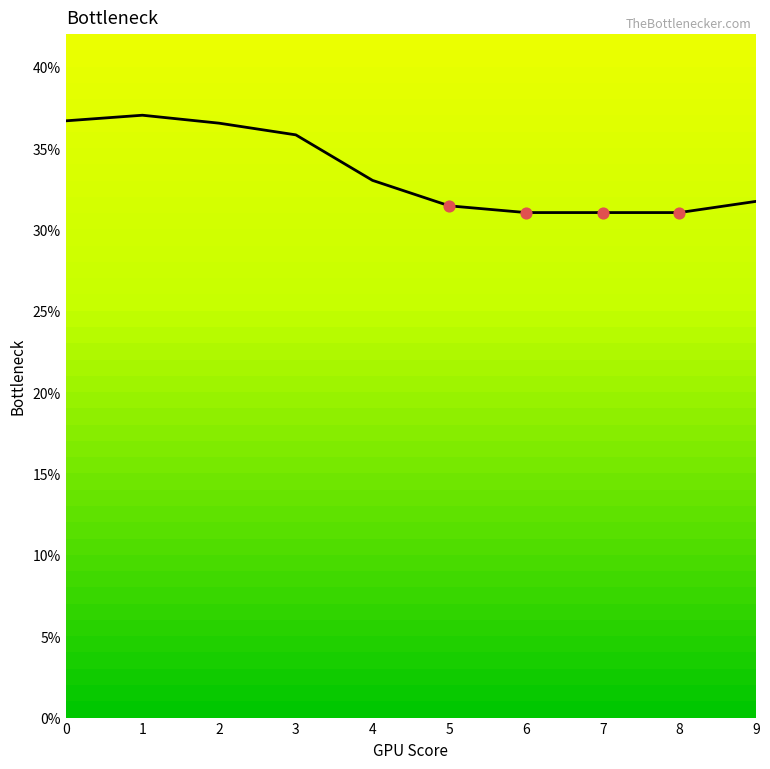

What is the ratio of the value at 3 to the value at 4?

1.1